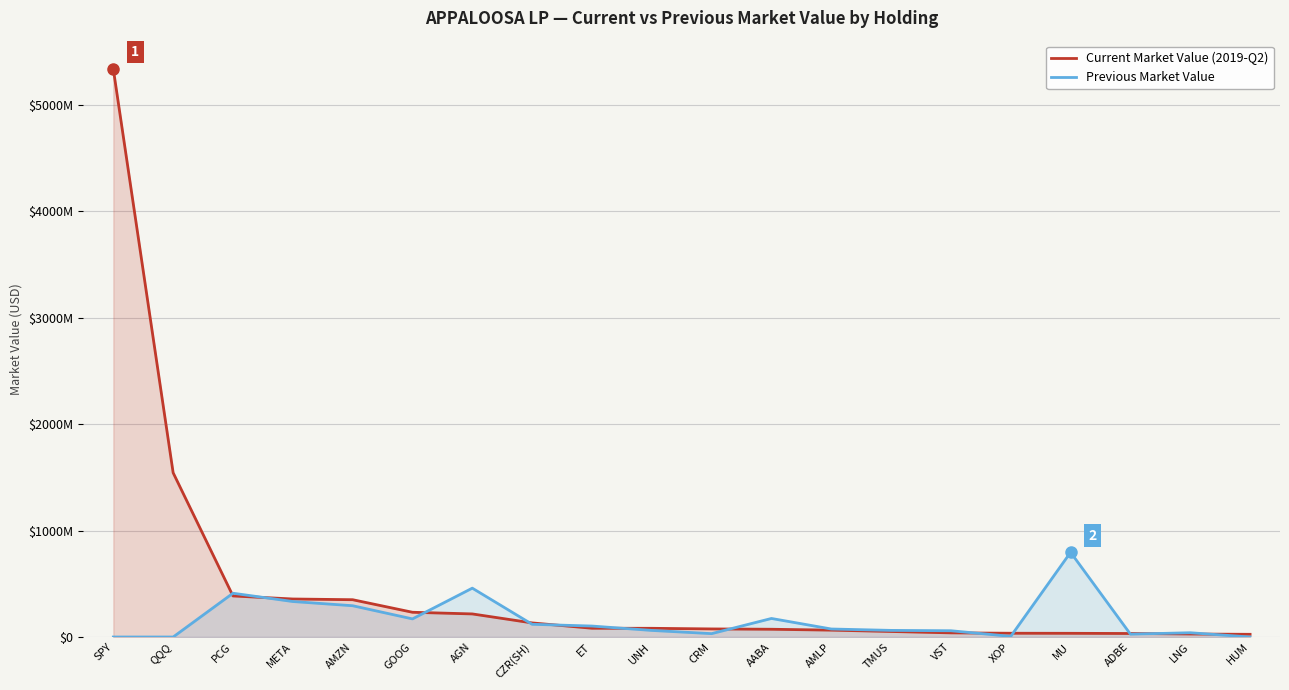

What is the difference between the maximum and minimum values in the Previous Market Value series?

795603000